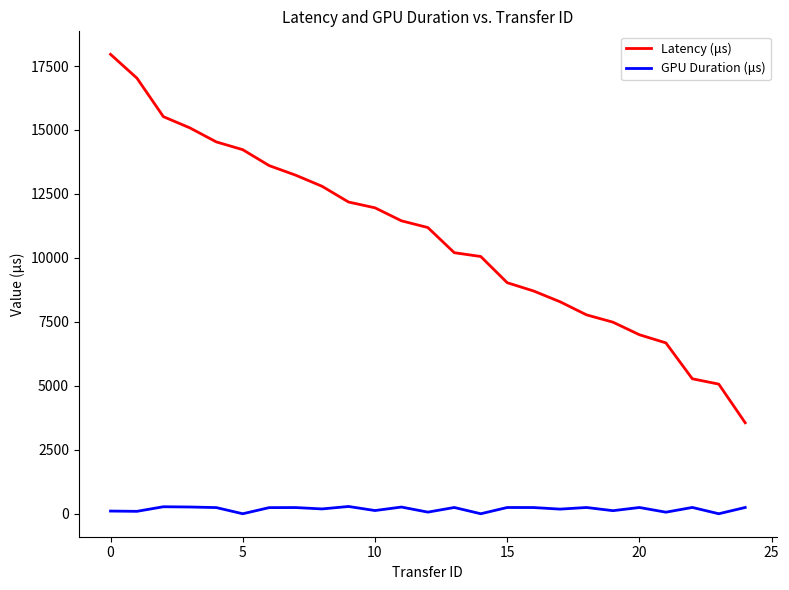

List the series in order of their overall mean, highest first.

Latency (μs), GPU Duration (μs)